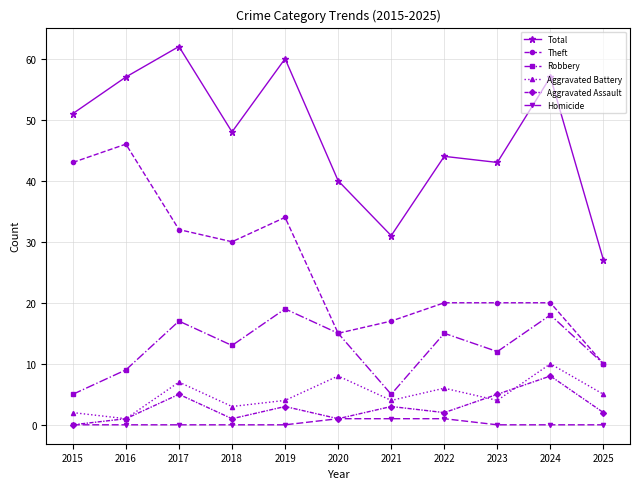

Which series has the largest total across all categories?

Total